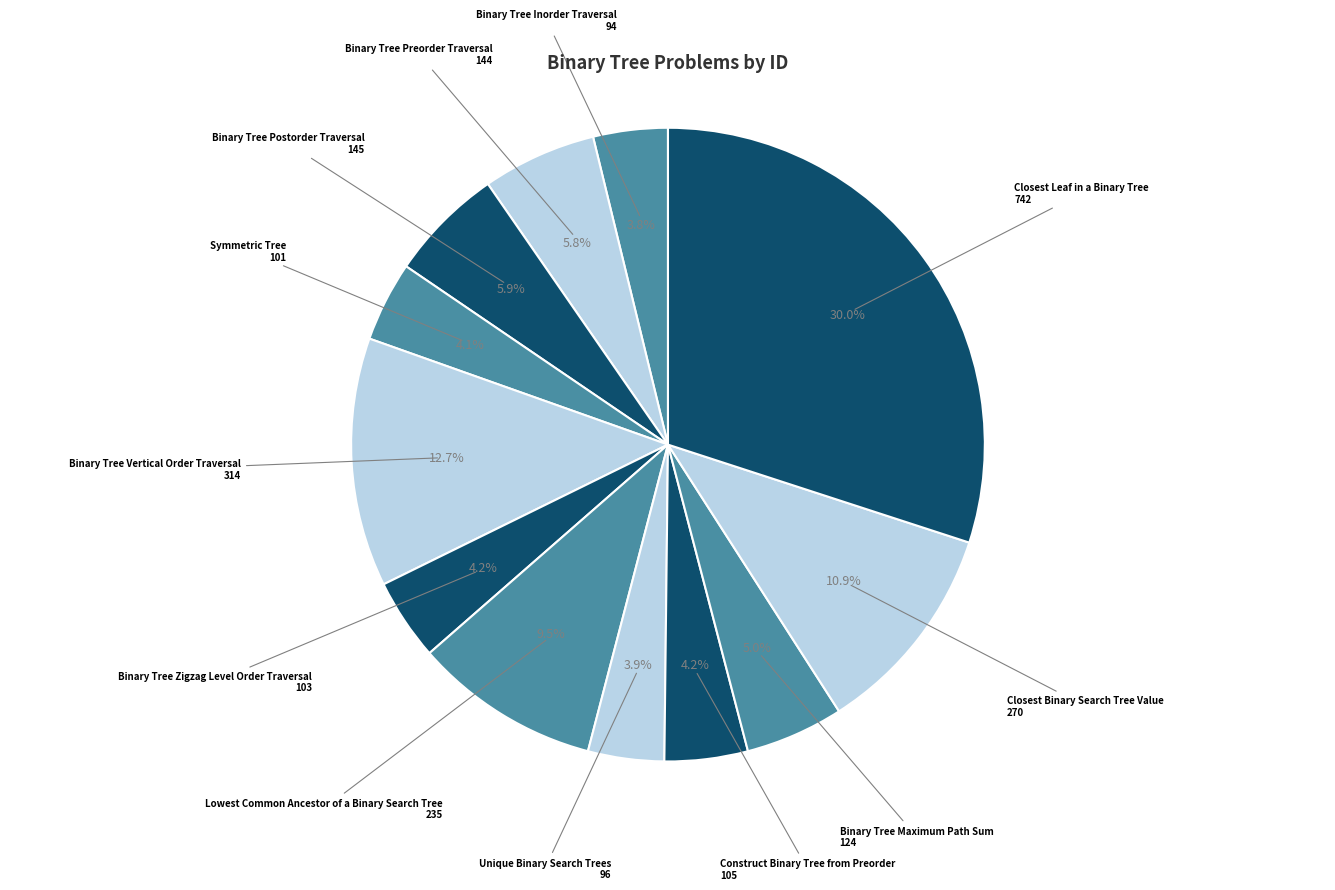

To the nearest percent, what portion does Unique Binary Search Trees represent?

4%